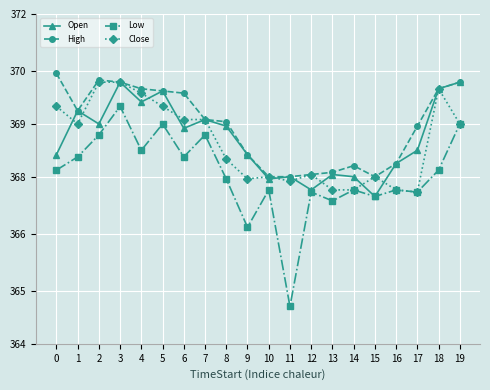

Does the chart display data point markers on the line(s)?

Yes